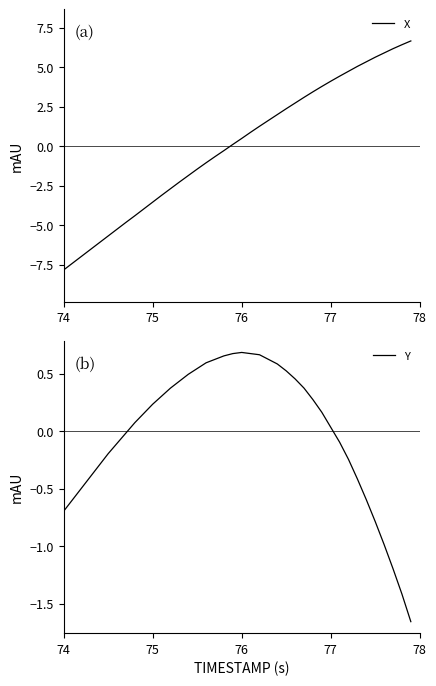

True or false: Y has more than 2 points higher than both neighbors.

False